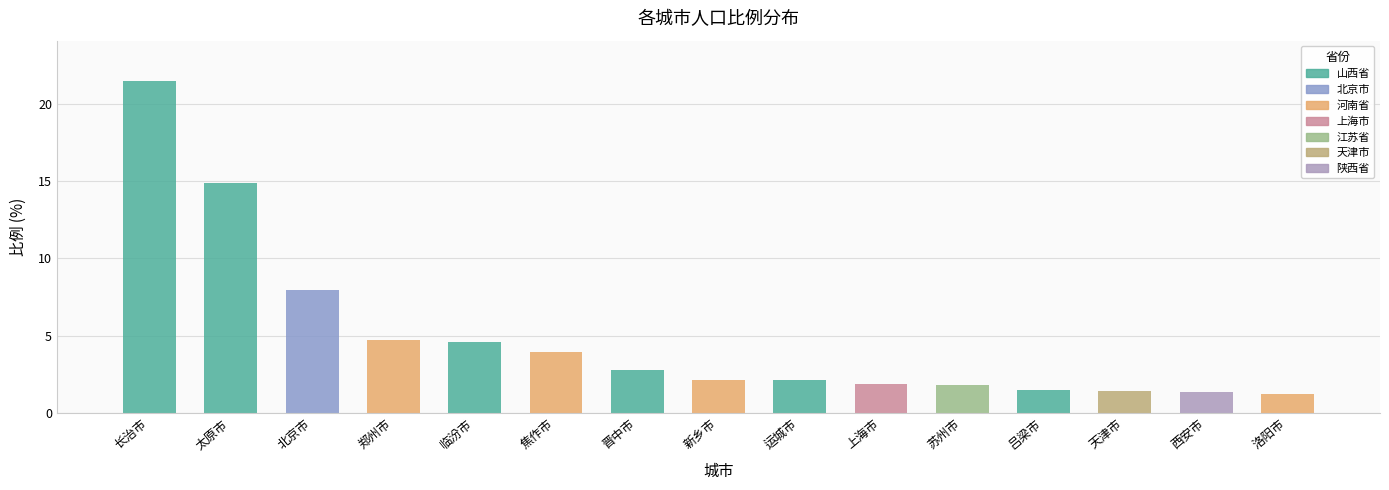

What is the change in value from 长治市 to 运城市?

-19.4